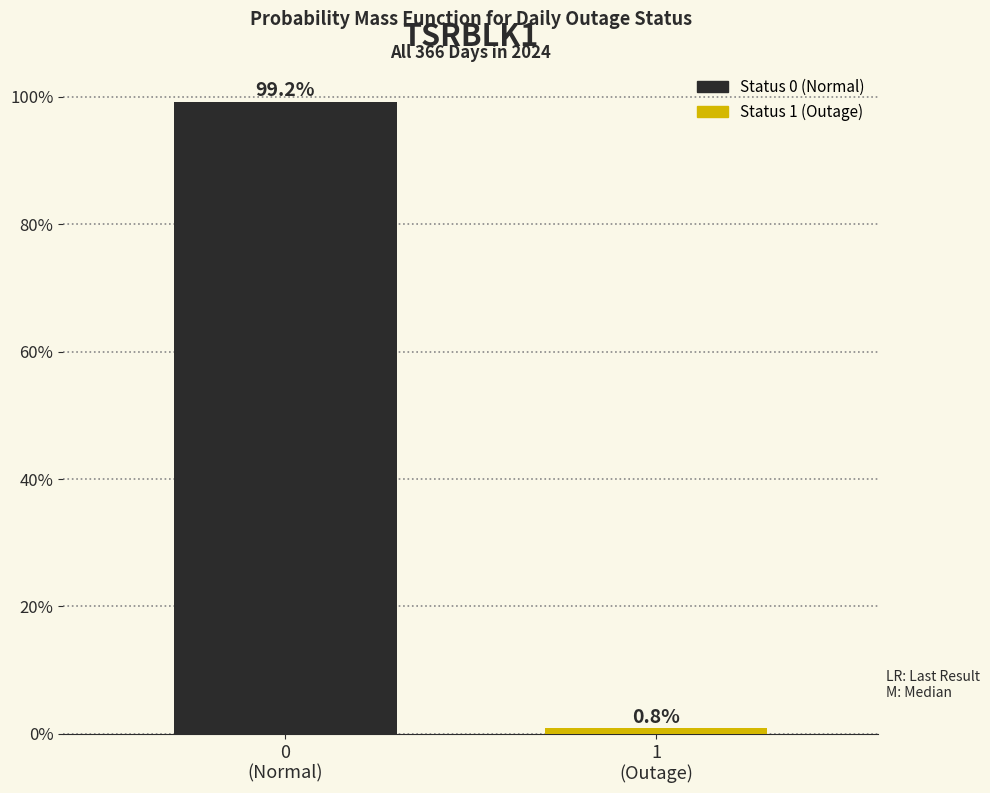

Reading left to right, list all the values displayed in this chart.

99.2	0.8